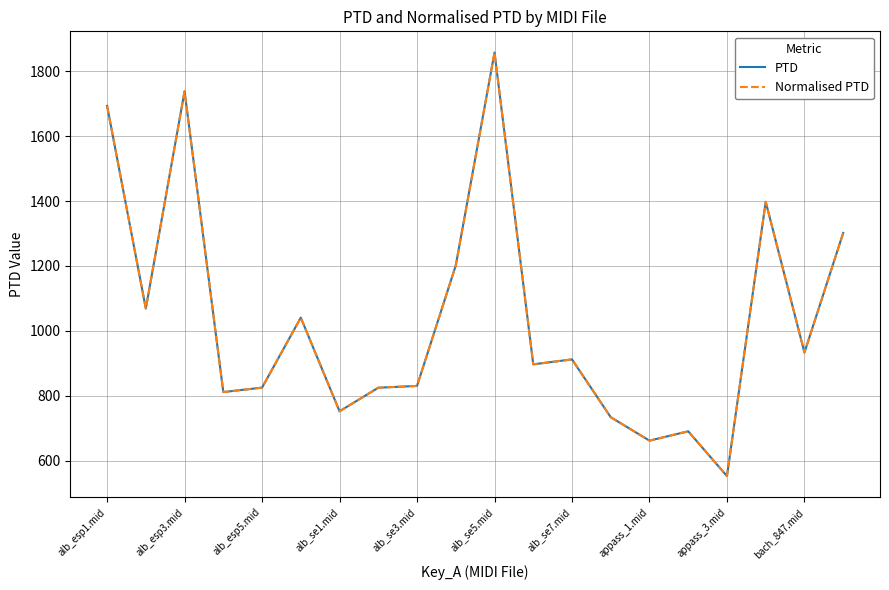

Is this an area chart (filled region under the line)?

No